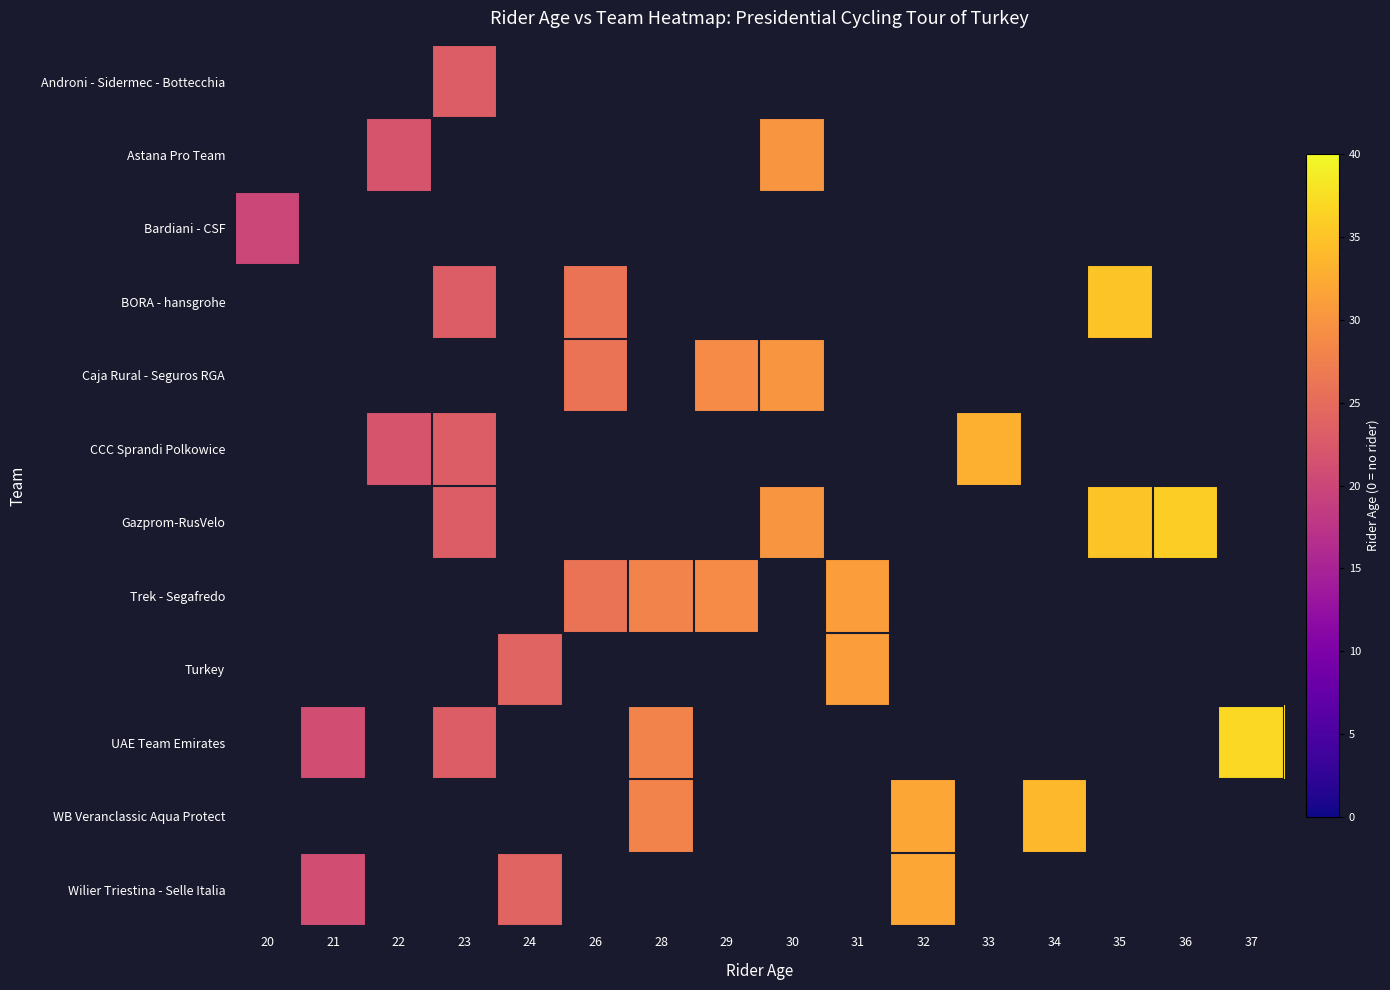

At which category is the sum across all series the highest?

23